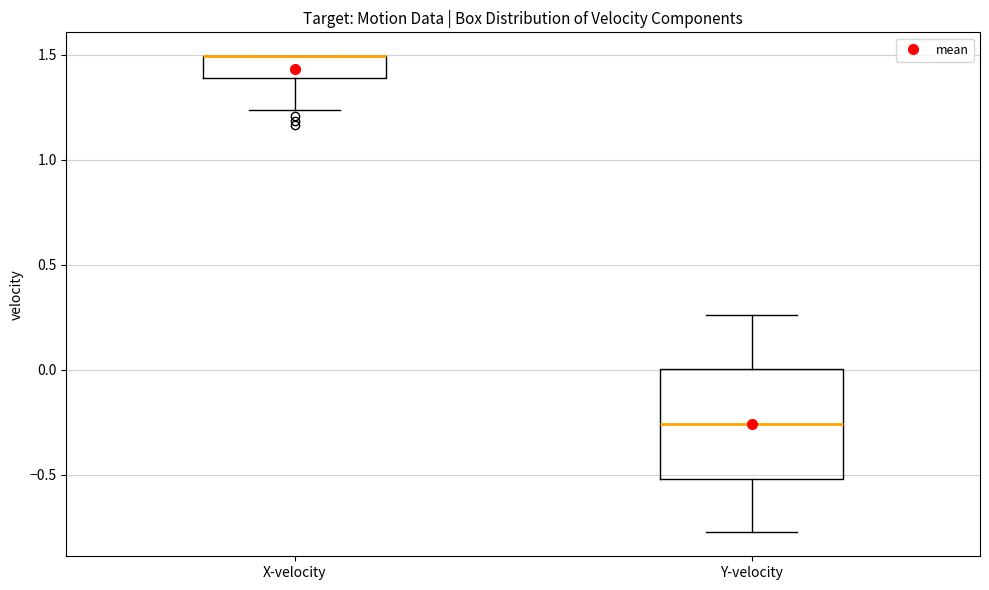

Which box is the tallest, from its lower edge to its upper edge?

Y-velocity